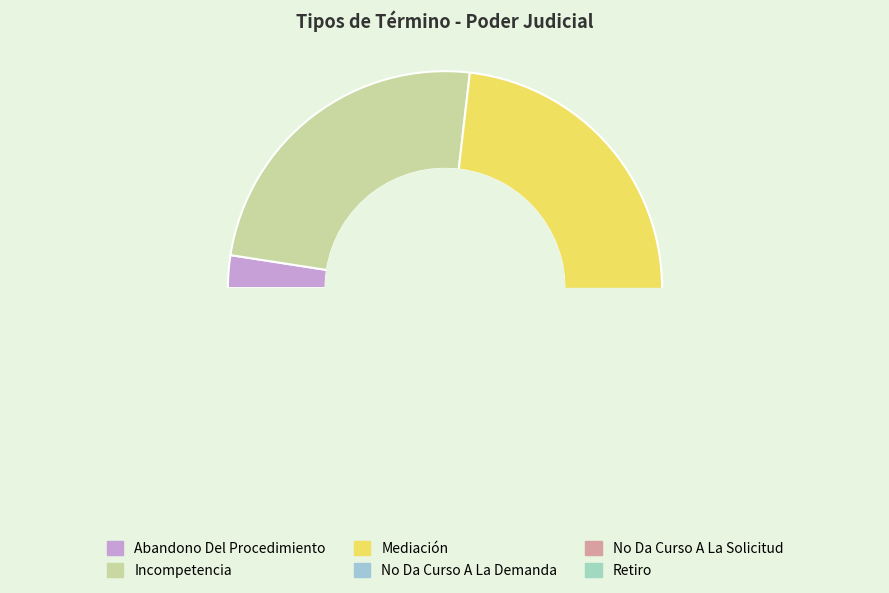

Approximately how many times larger is the value at Retiro compared to No Da Curso A La Demanda?

0.5